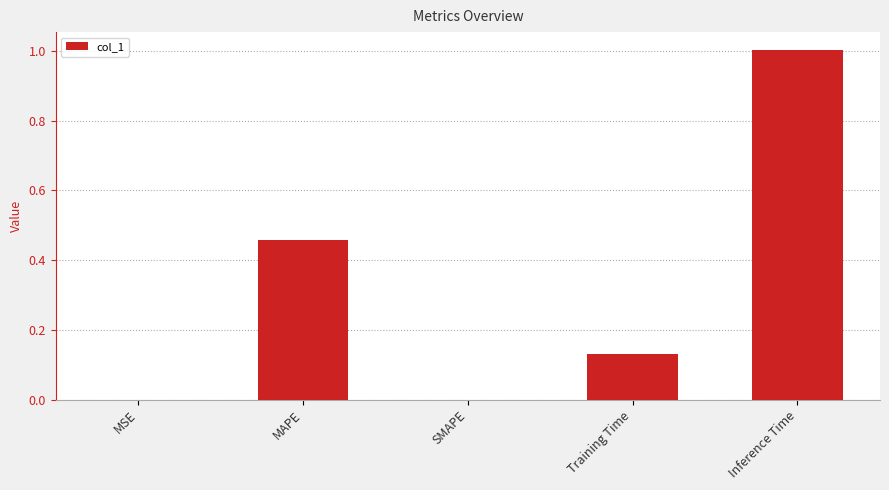

Which label corresponds to the largest value in the chart?

Inference Time